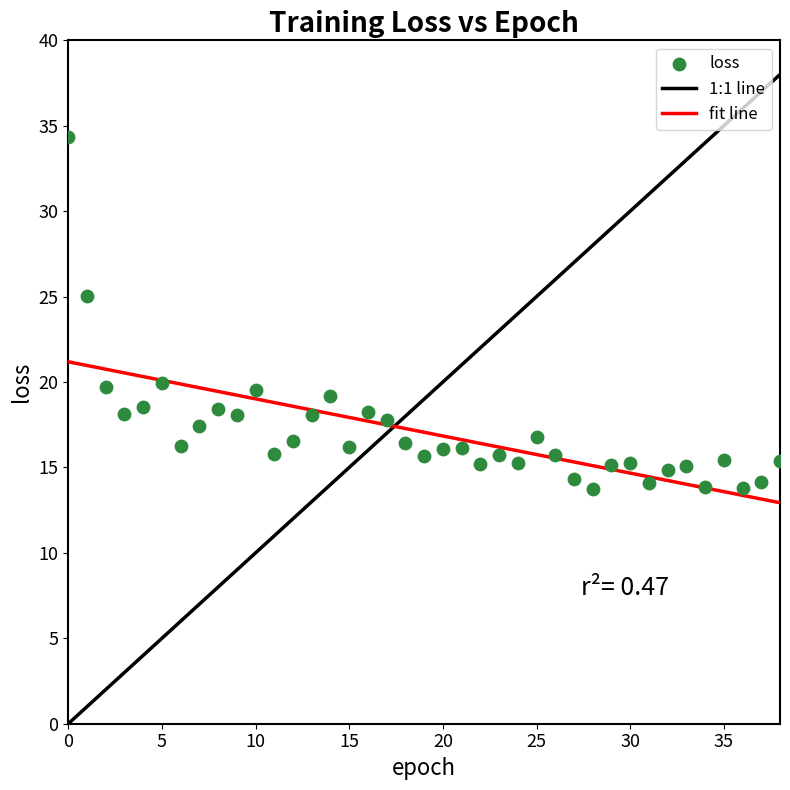

What Y value in the scatter plot is closest to 24?

25.0